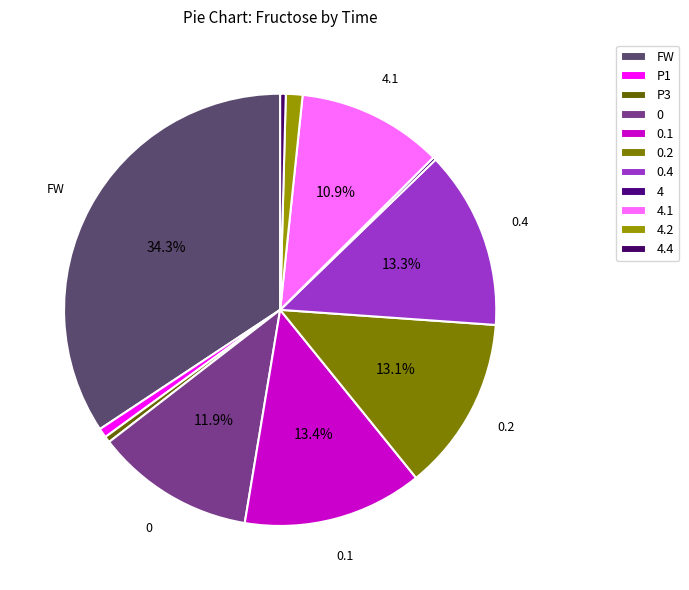

Rank the categories by value from lowest to highest.

4, 4.4, P3, P1, 4.2, 4.1, 0, 0.2, 0.4, 0.1, FW